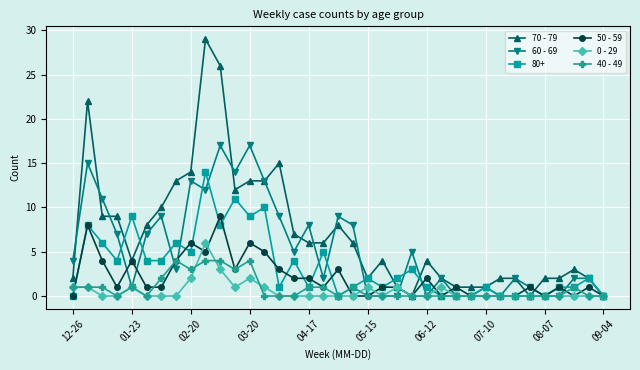

True or false: 40 - 49 and 0 - 29 cross at least once.

True